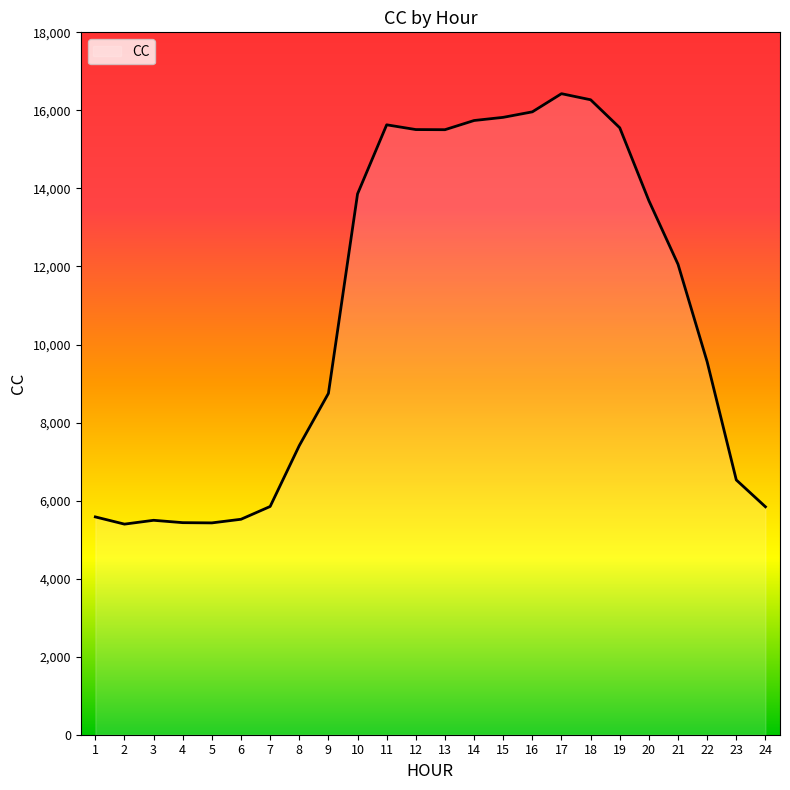

What value does the data have at 12?

15508.2